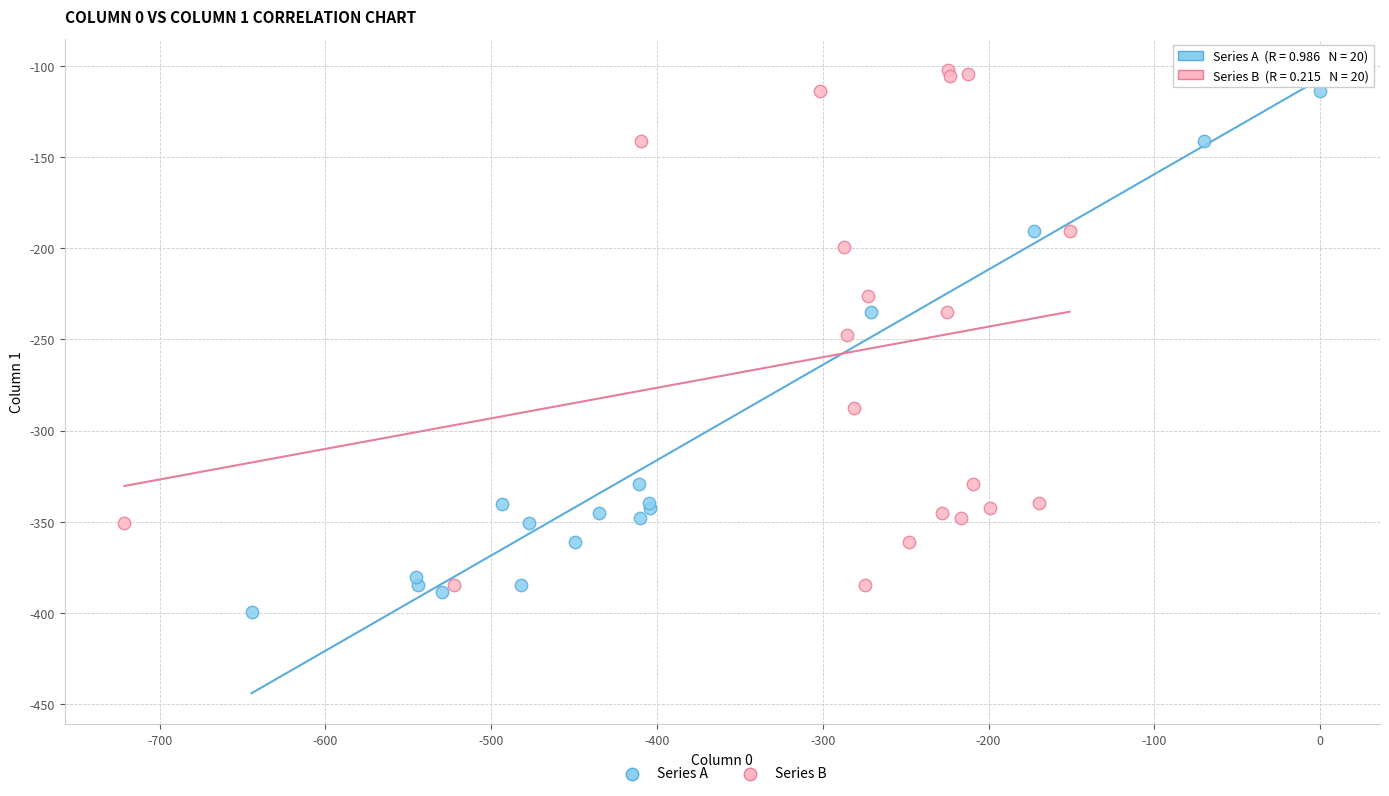

Which series has the widest spread of Y values?

Series A